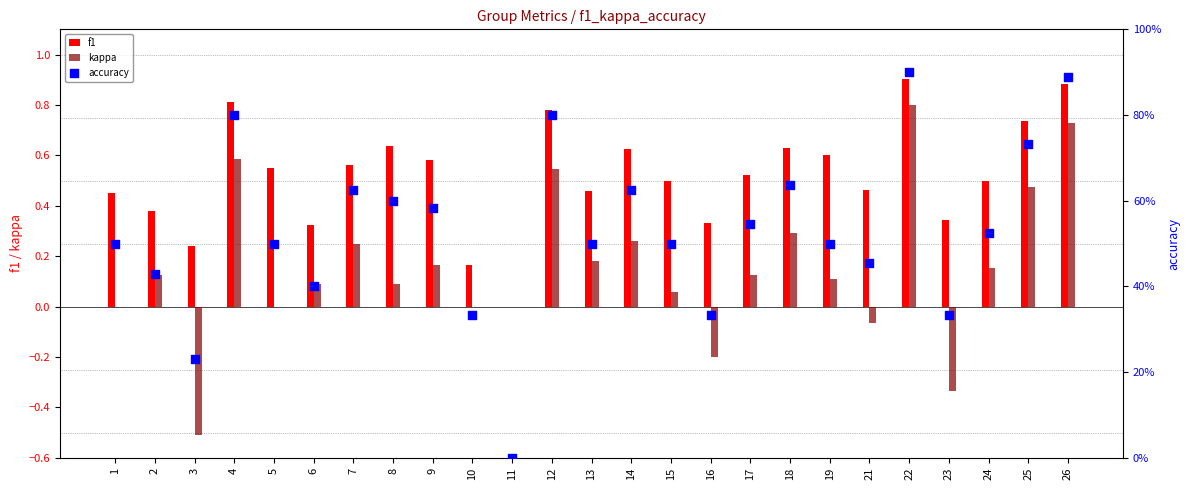

Which series reaches the maximum Y coordinate?

f1